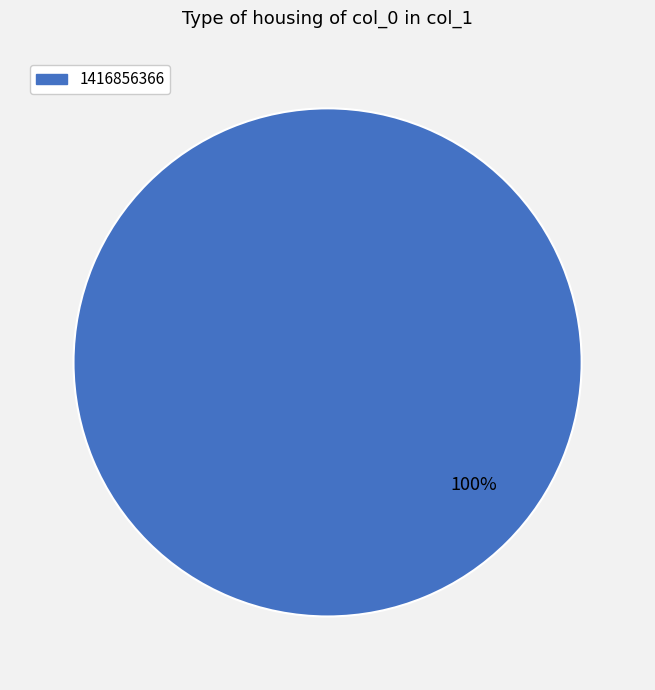

True or false: 1416856366 accounts for 88% of the total.

False